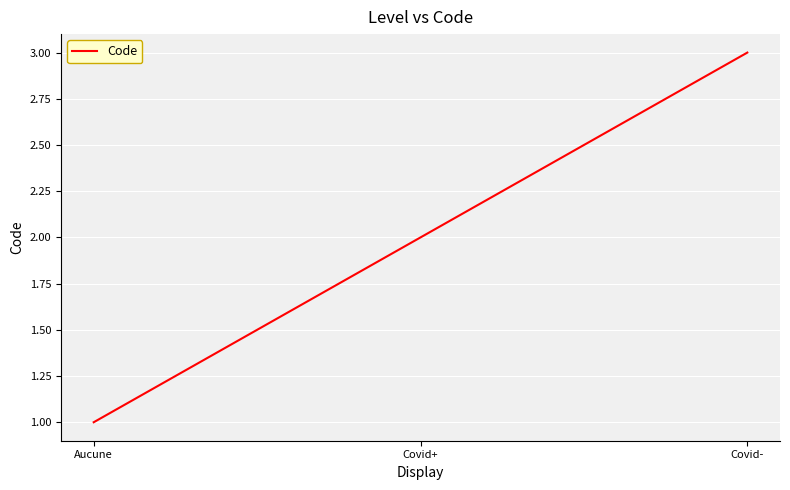

What is the sum of all values?

6